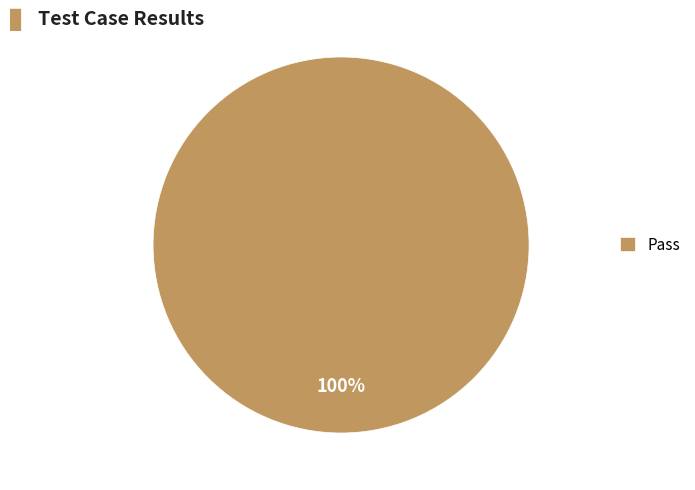

Is it true that Pass is 91% of the pie?

False